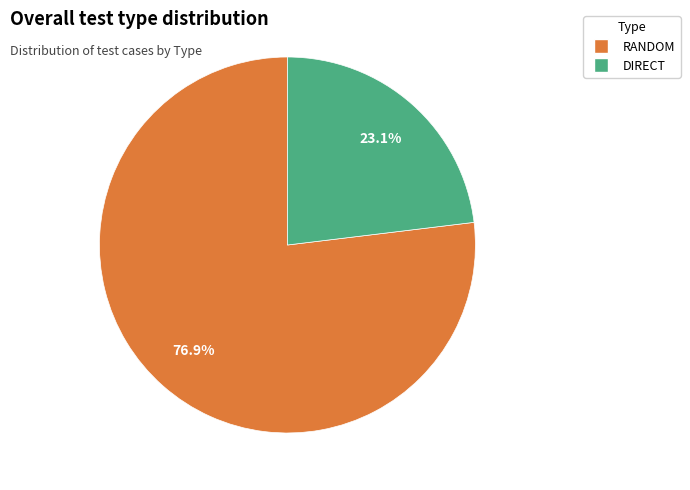

What is the ratio of the value at DIRECT to the value at RANDOM?

0.3